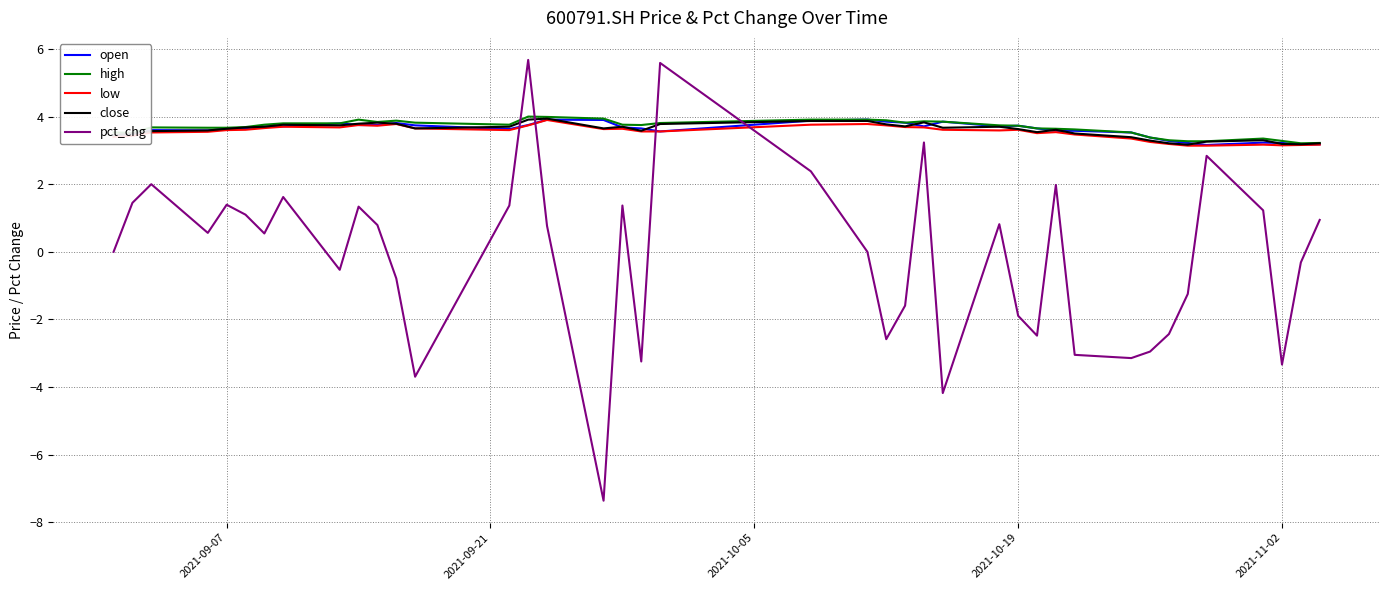

True or false: low and pct_chg cross at least once.

True